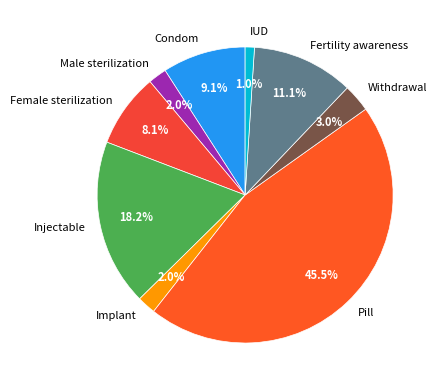

Does IUD account for over 50% of the chart?

No